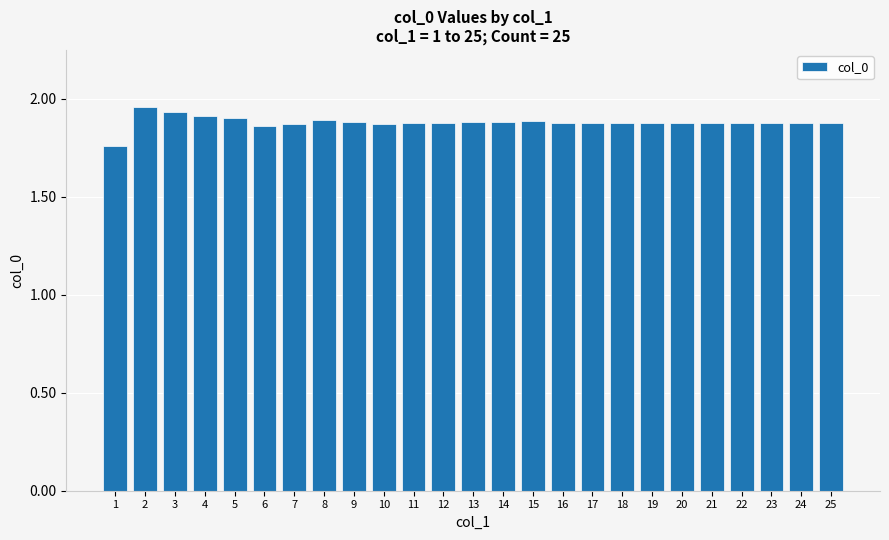

Approximately how many times larger is the value at 1 compared to 24?

0.9